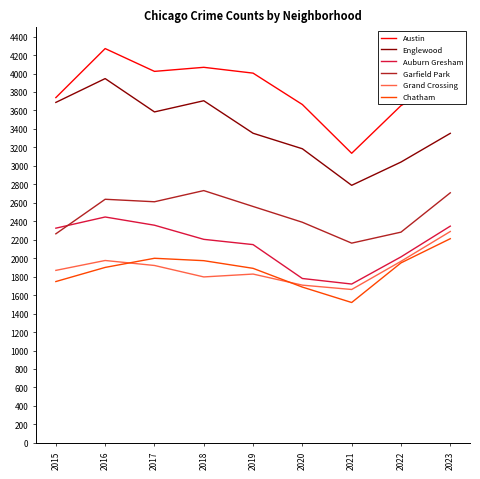

What is the smallest value displayed?

1520